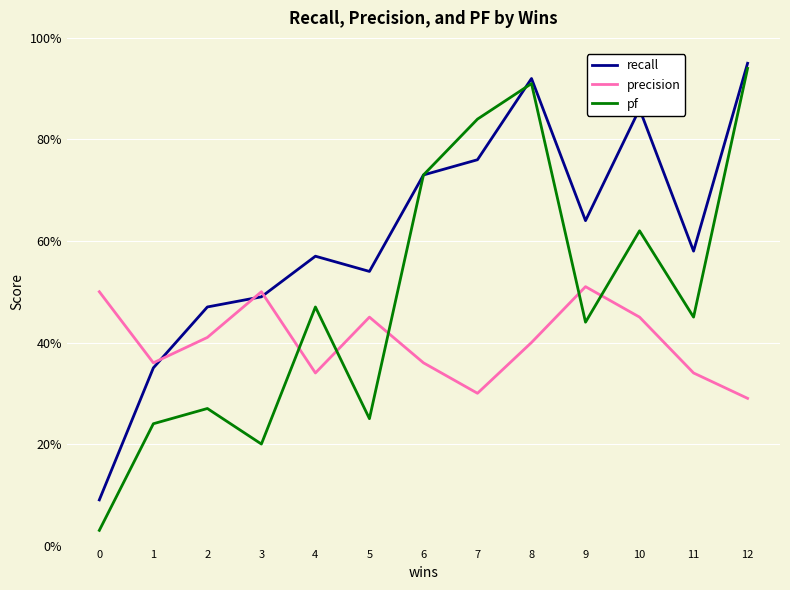

What are all the series names shown in the legend?

recall, precision, pf